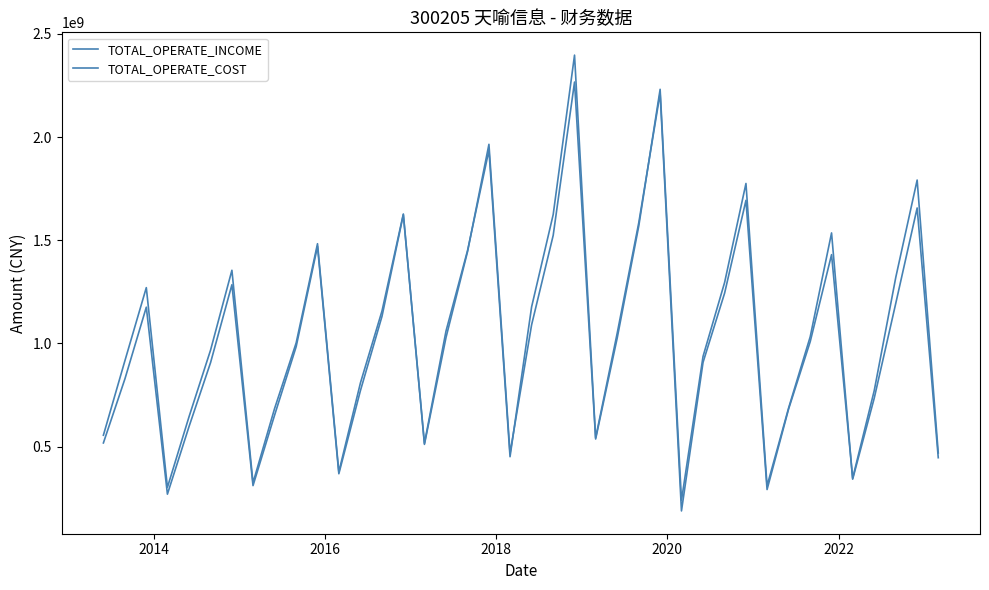

True or false: TOTAL_OPERATE_COST and TOTAL_OPERATE_INCOME cross at least once.

True